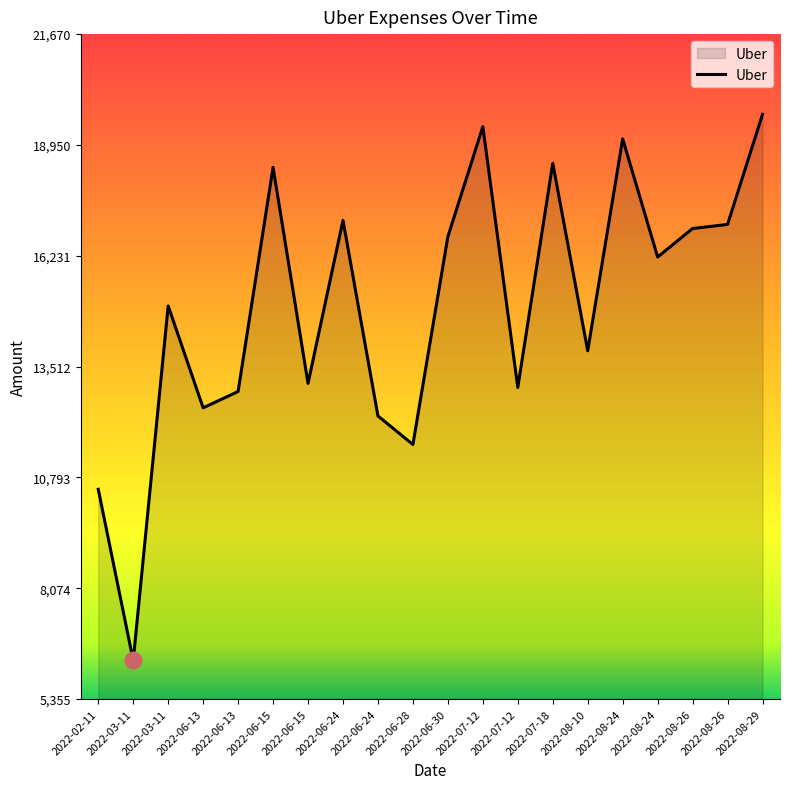

Is this an area chart (filled region under the line)?

Yes